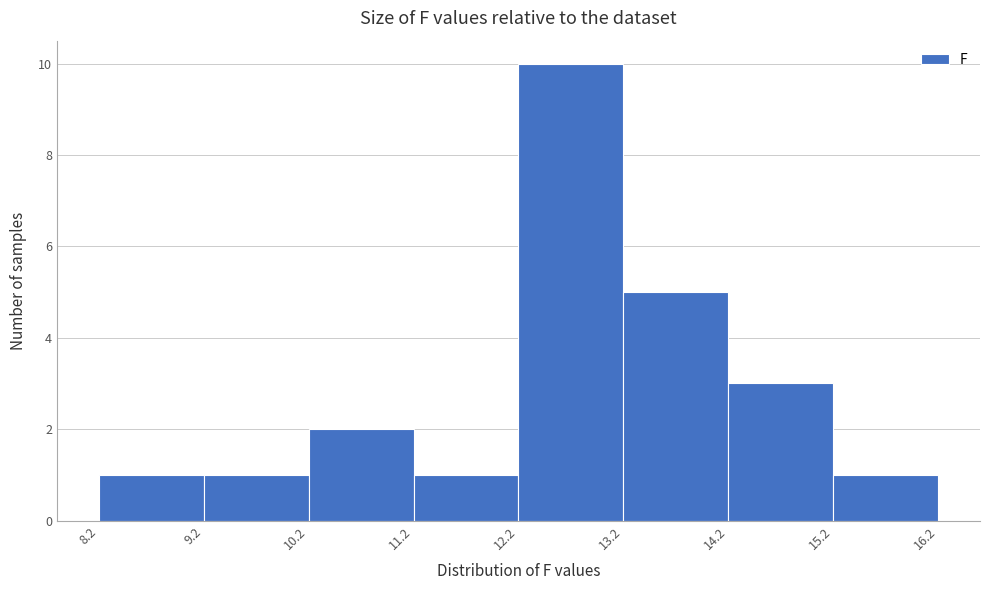

Reading left to right, list every bar in this chart as the range it spans on the x-axis followed by its height. The values are not printed on the chart, so give them approximately, as read against the axis.

8.2 to 9.2: 1
9.2 to 10.2: 1
10.2 to 11.2: 2
11.2 to 12.2: 1
12.2 to 13.2: 10
13.2 to 14.2: 5
14.2 to 15.2: 3
15.2 to 16.2: 1